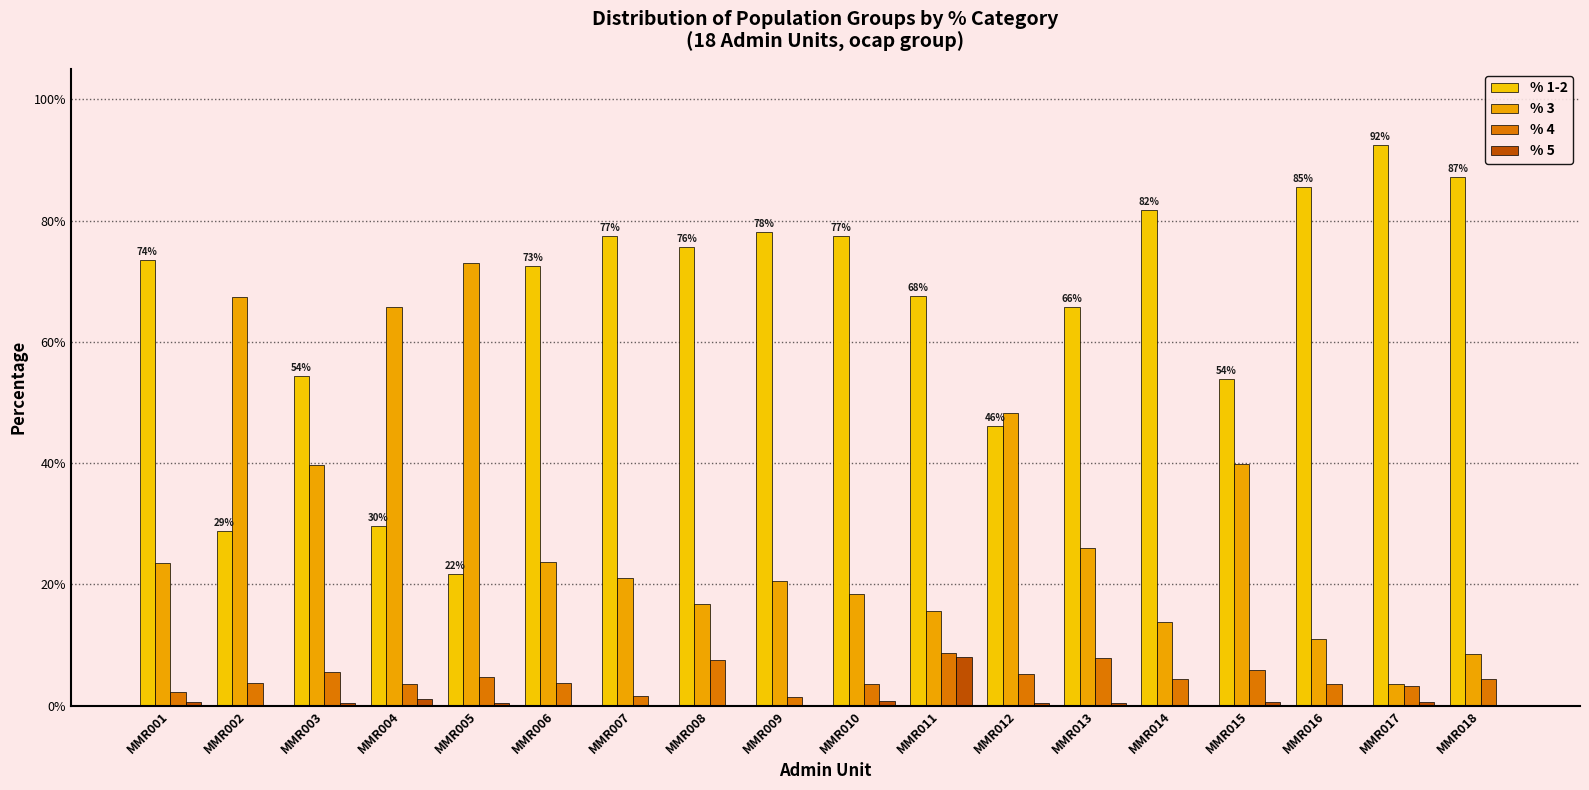

True or false: % 3 has a value of 0.3 at MMR007.

False